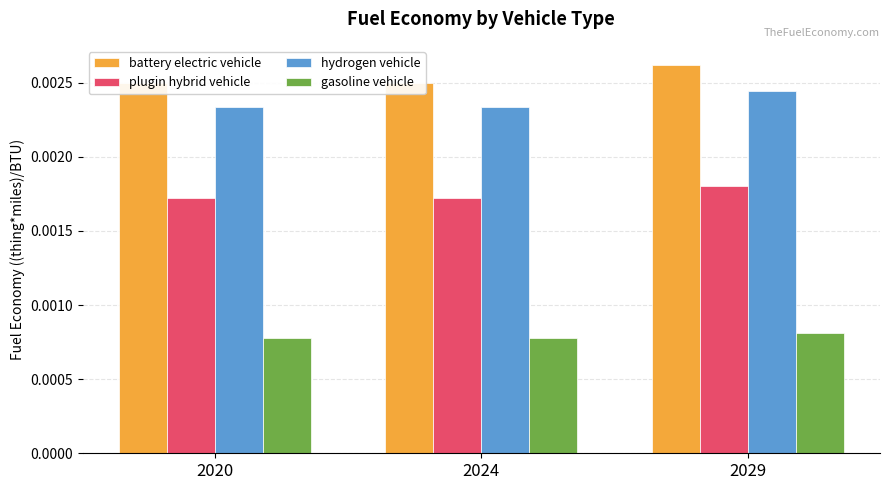

Are the bars grouped side by side (vs. stacked)?

Yes